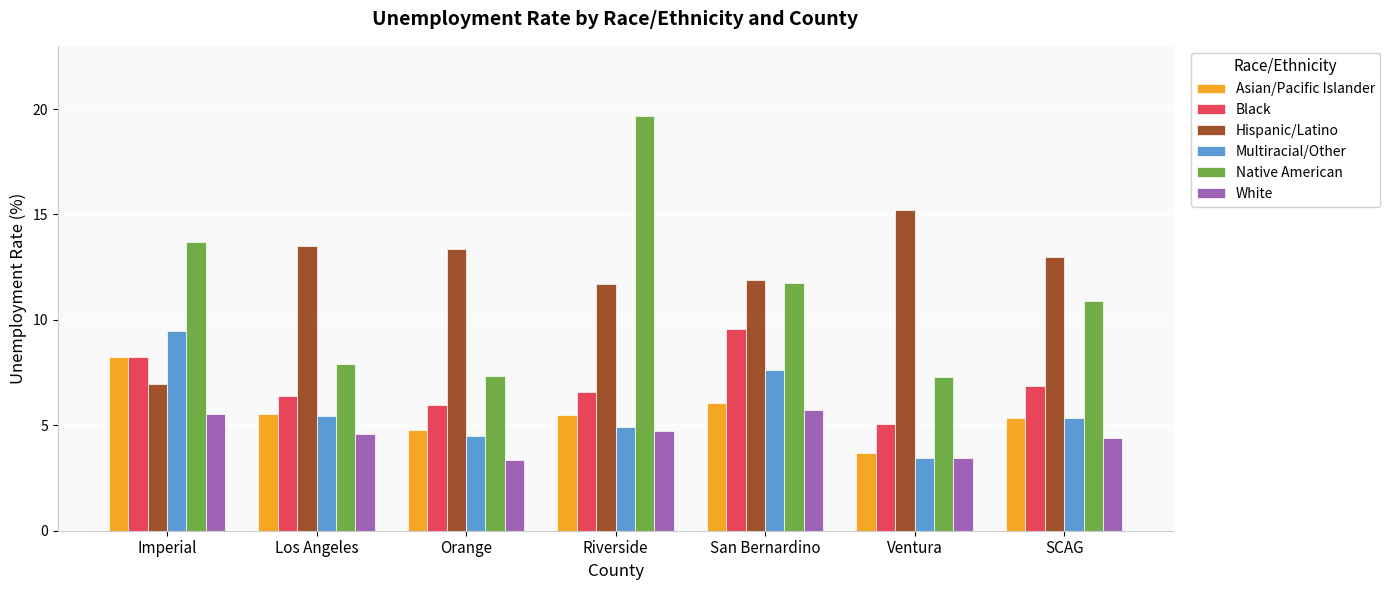

What is the maximum value shown in the chart?

19.7